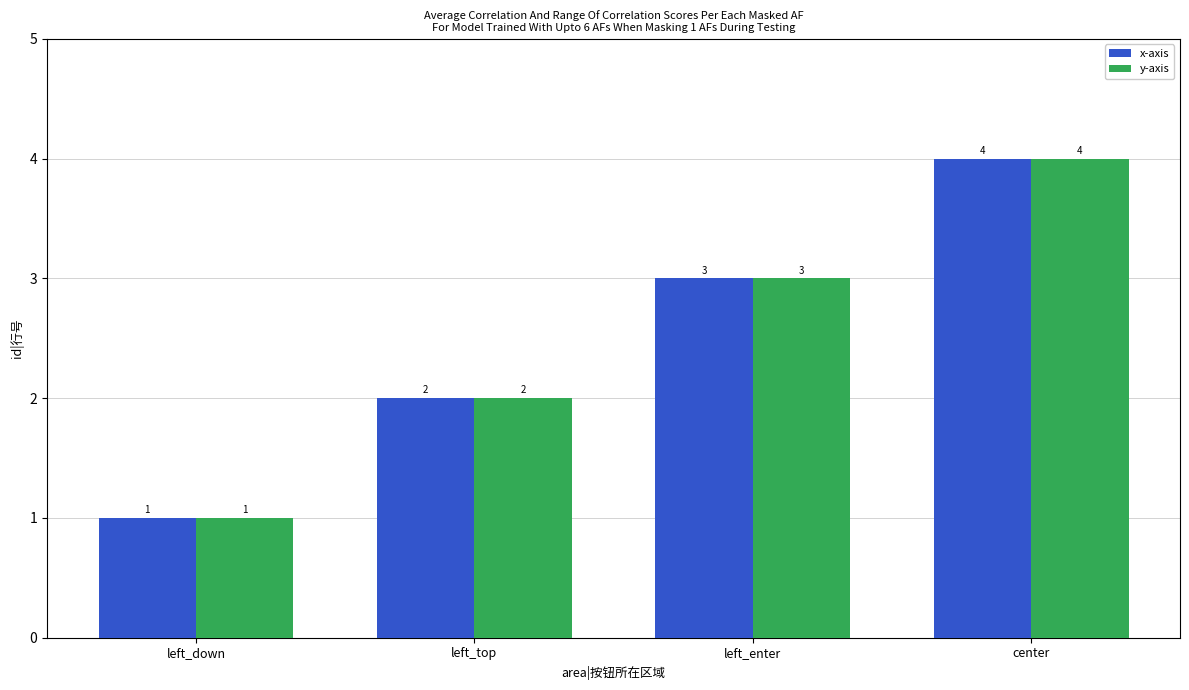

What are all the series names shown in the legend?

x-axis, y-axis